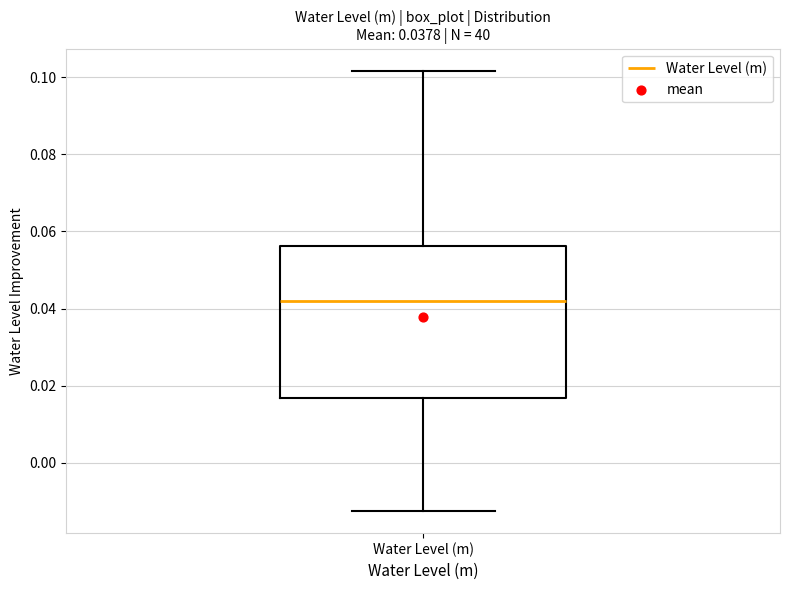

Transcribe this box plot: give where the median line is, the range the box spans, and where the two whiskers end, as read against the y-axis. The values are not printed on the chart, so give them approximately, as read against the axis.

median 0.042, box 0.016 to 0.056, whiskers -0.012 to 0.102